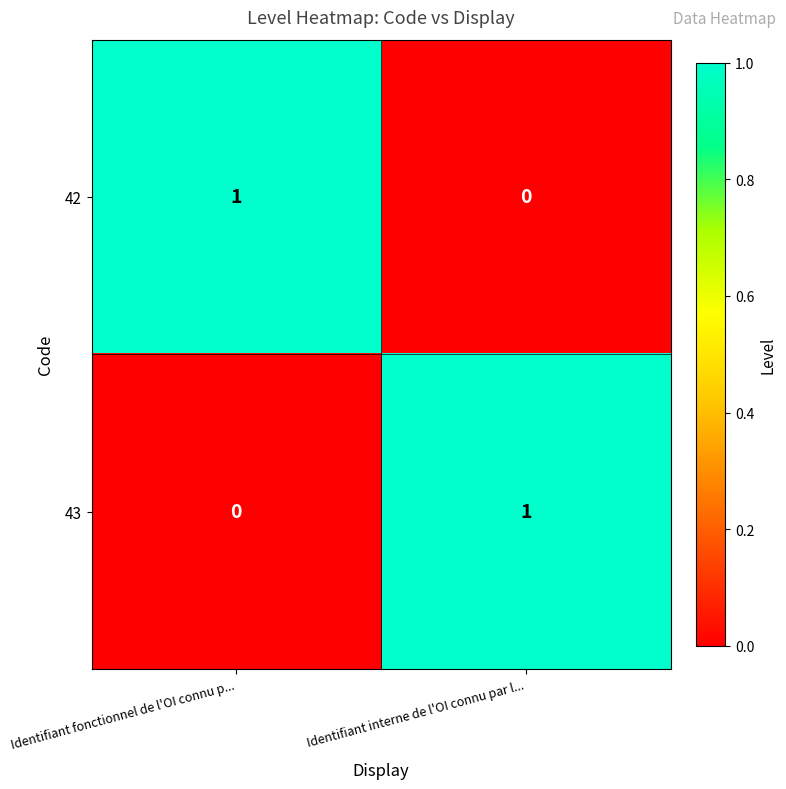

At which label does 42 reach its minimum?

Identifiant interne de l'OI connu par l...